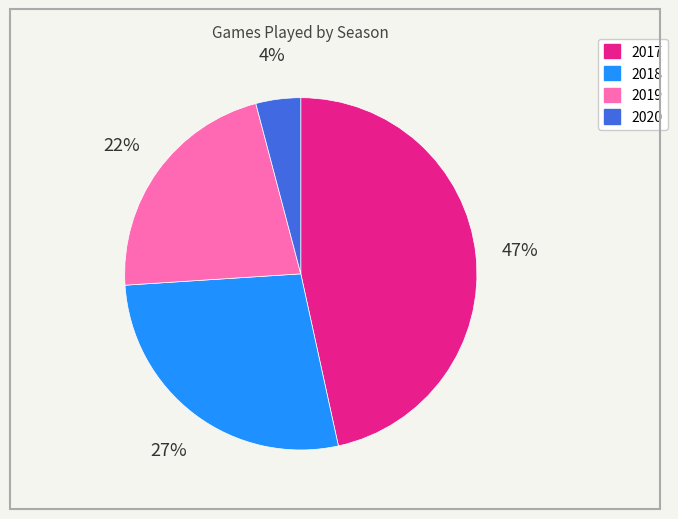

Is the sum of 2018 and 2019 greater than half?

No